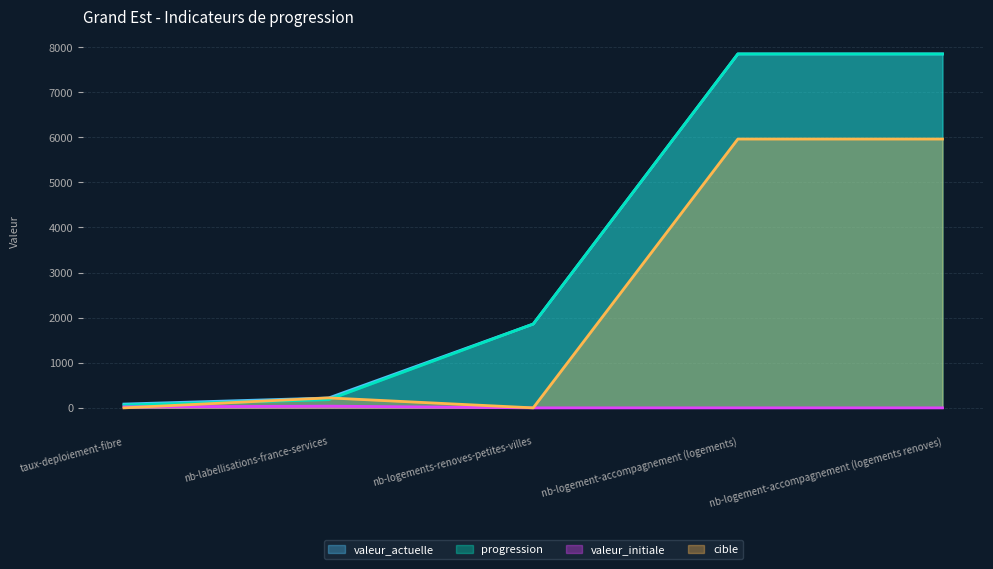

What is the average value of the cible series?

2429